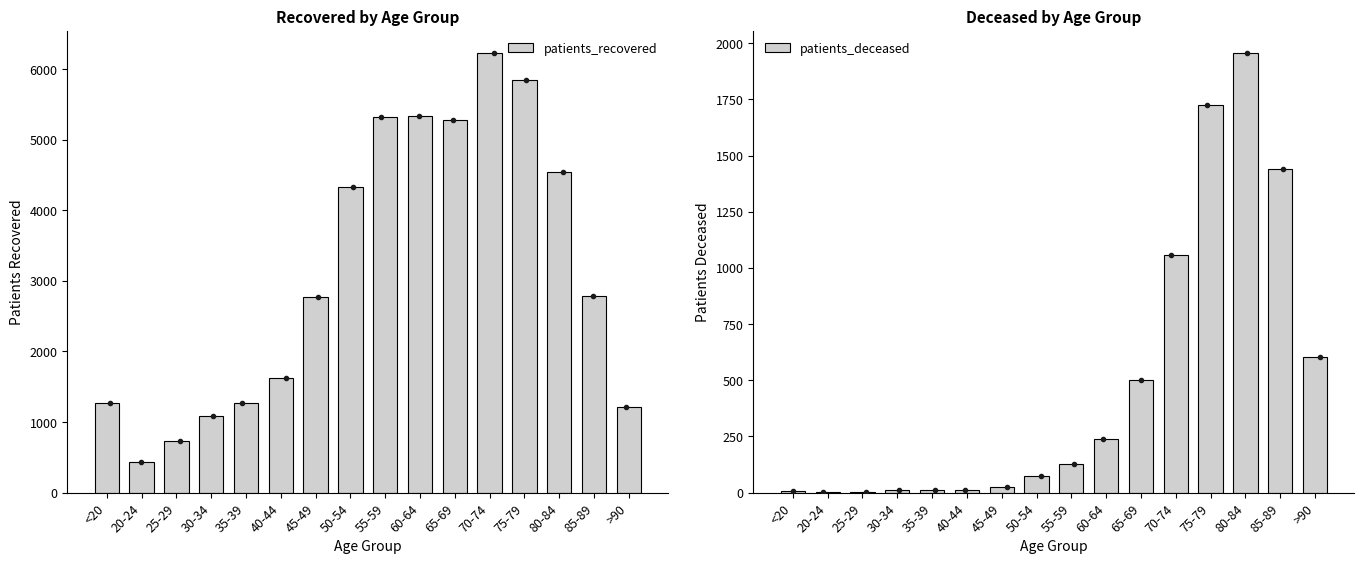

At which label does patients_recovered first exceed 2783?

50-54